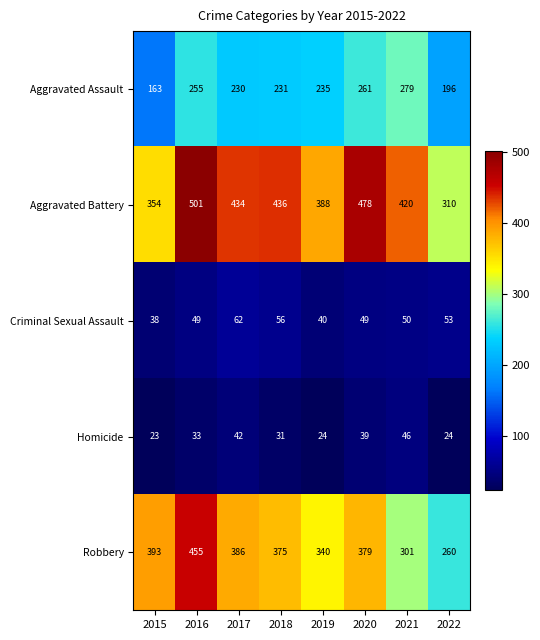

What is the sum of all Robbery values?

2889